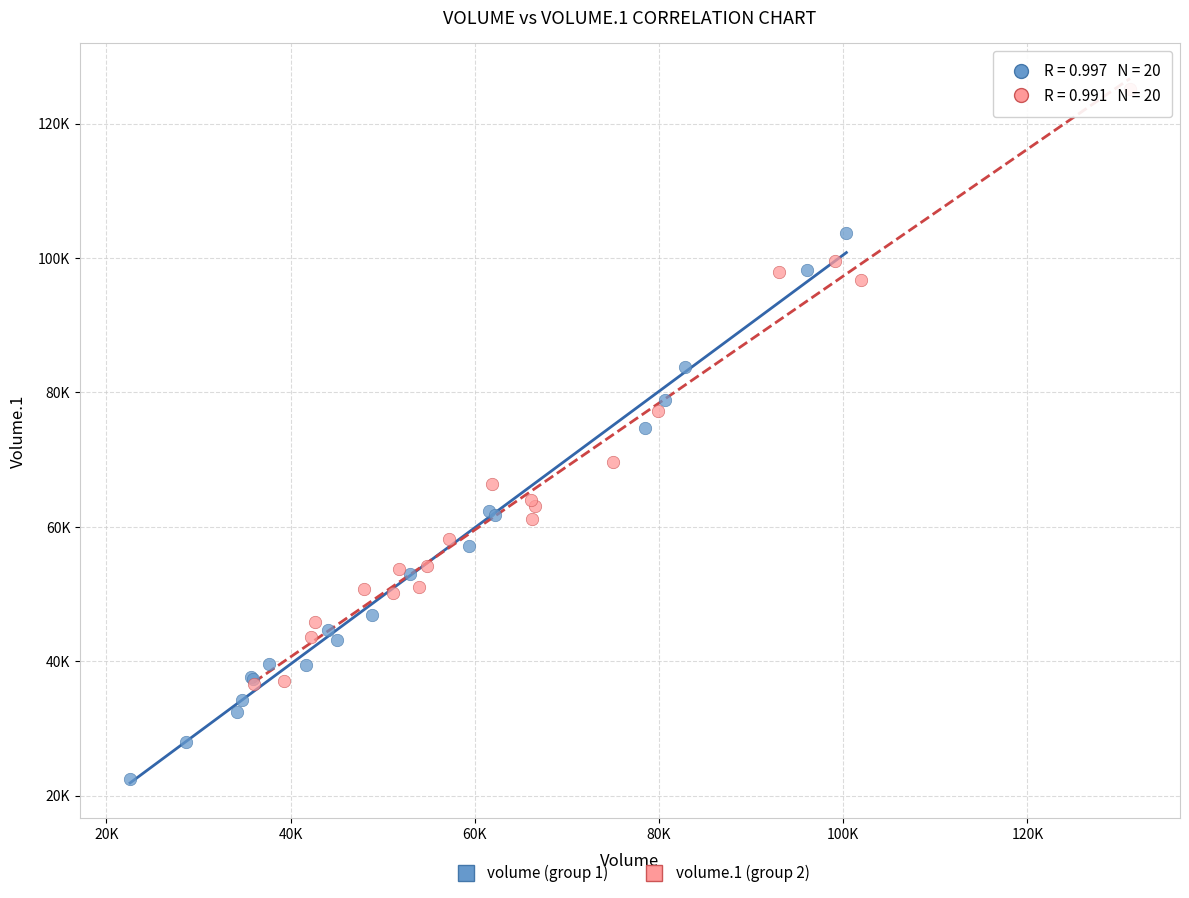

Which series has the widest spread of Y values?

volume.1 (group 2)